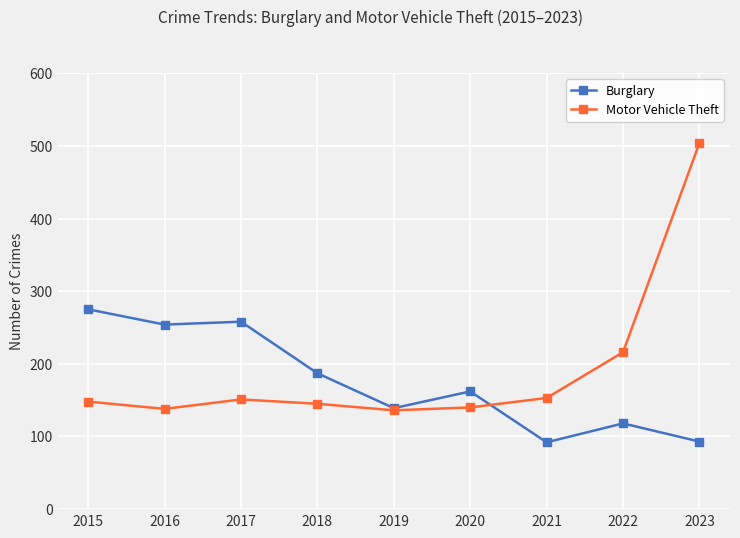

True or false: Motor Vehicle Theft has more than 0 points higher than both neighbors.

True